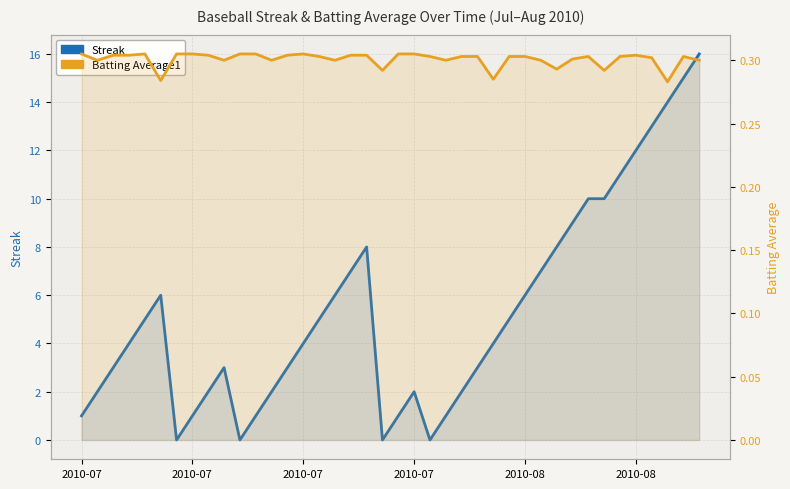

Rank the series by their average value, from highest to lowest.

Streak, Batting Average1